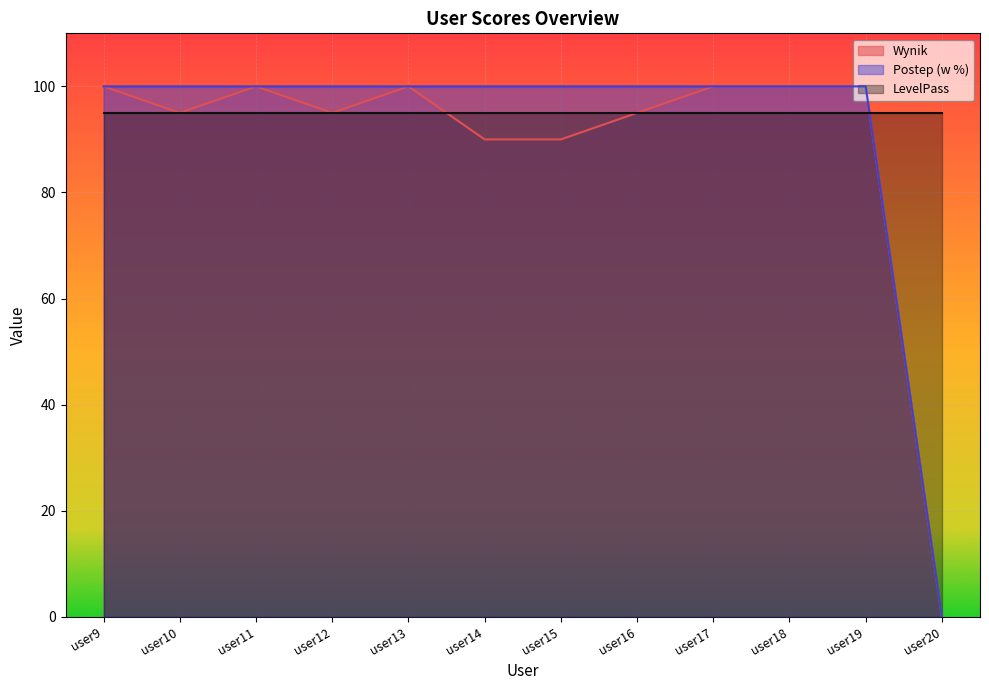

At which category is the sum across all series the highest?

user9